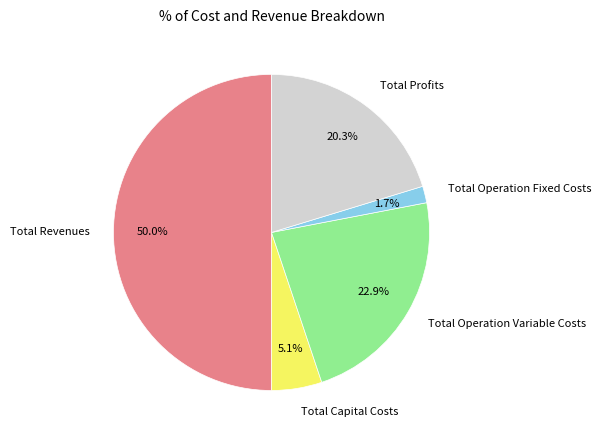

The Total Operation Fixed Costs slice represents 2% of the pie. True or false?

True